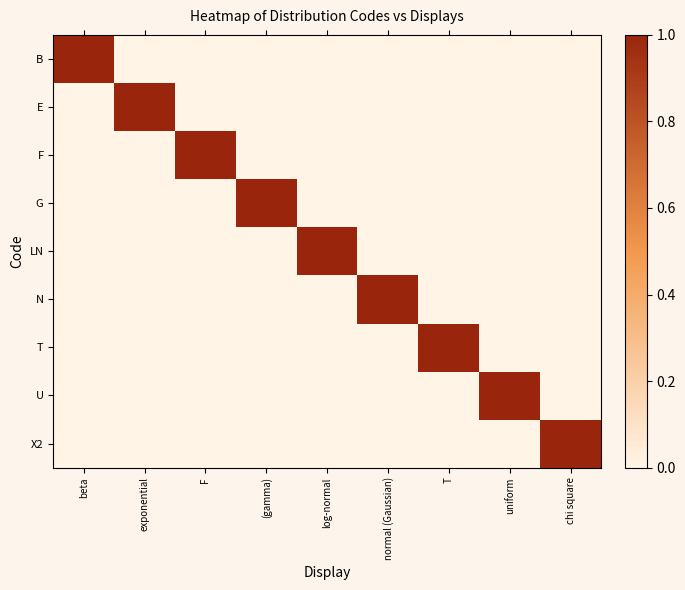

What is the total value across all series at chi square?

1